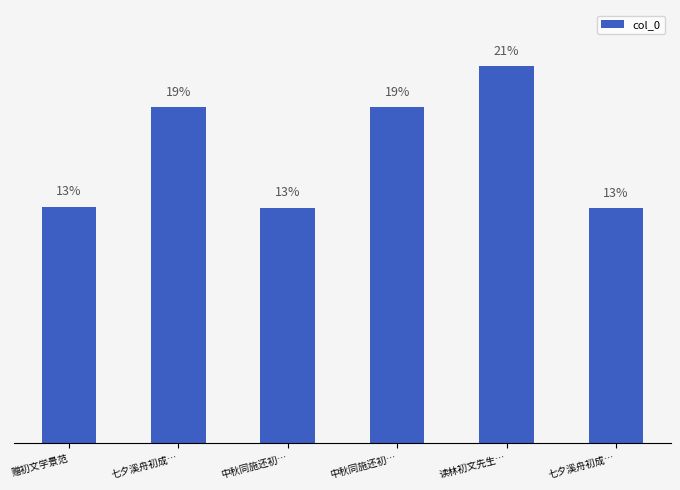

Does the chart contain any negative values?

No